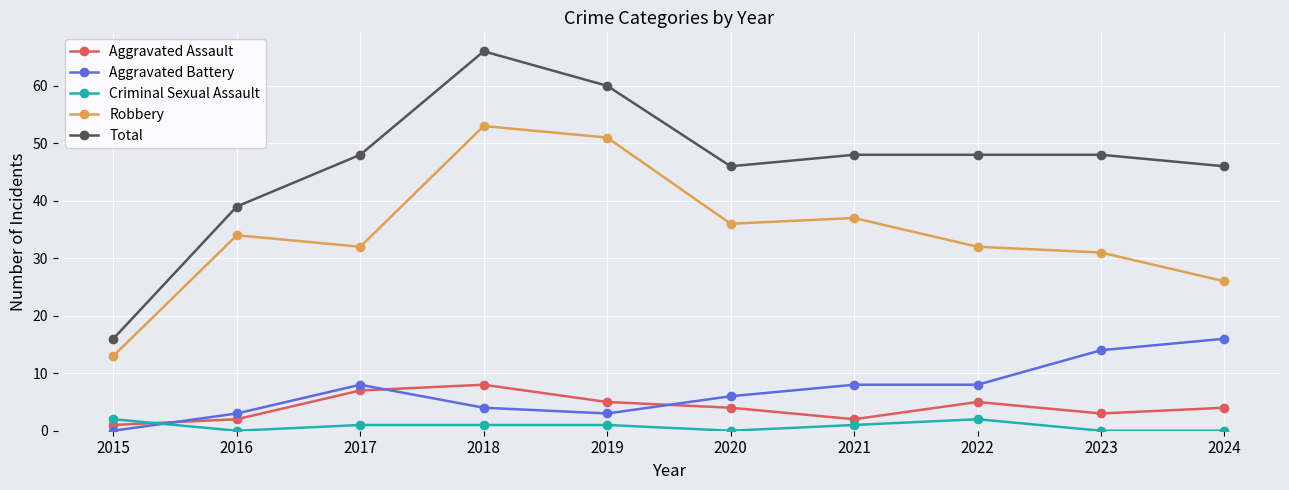

What are all the series names shown in the legend?

Aggravated Assault, Aggravated Battery, Criminal Sexual Assault, Robbery, Total